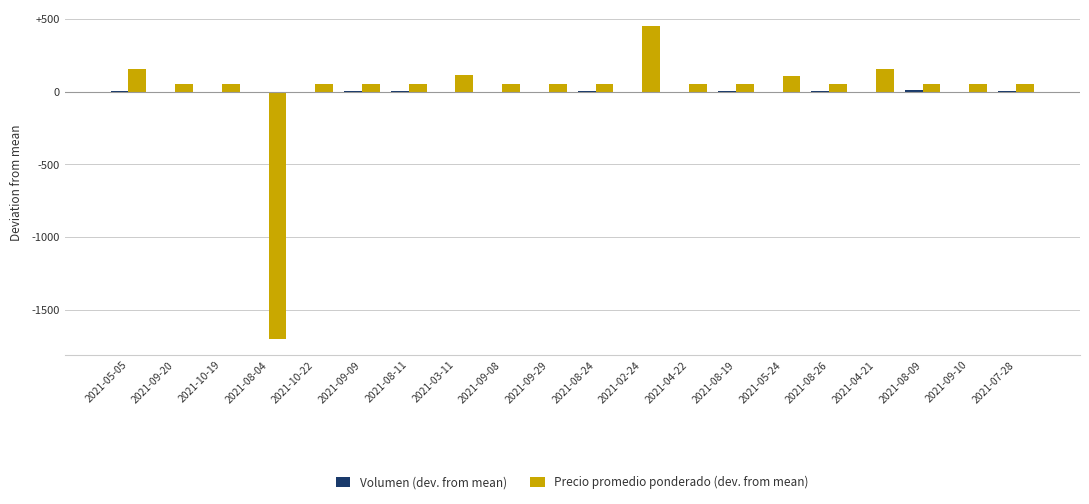

Which series has the largest total across all categories?

Precio promedio ponderado (dev. from mean)